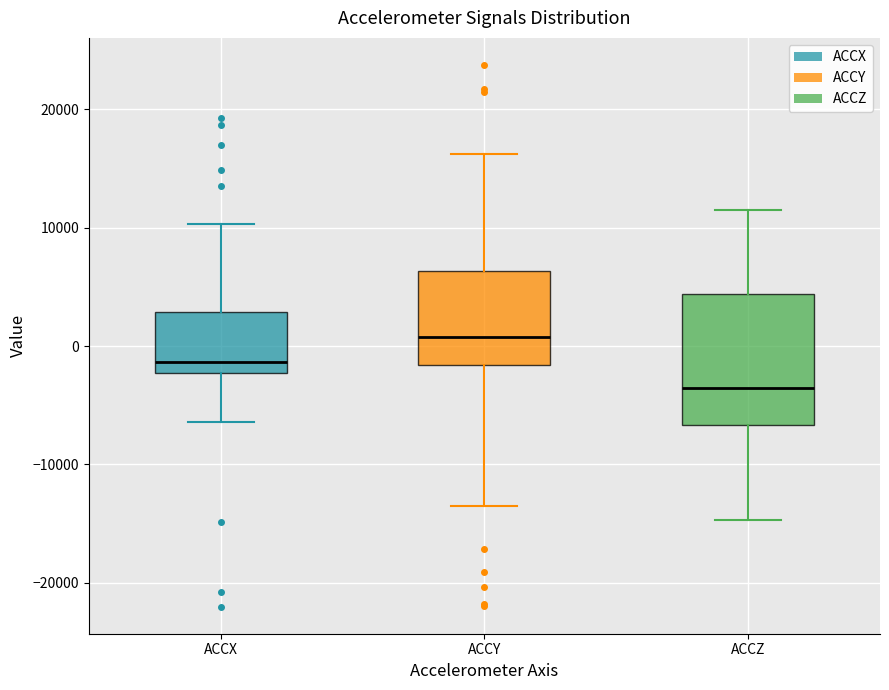

Reading left to right, read every box against the y-axis: the position of its median line, the range the box covers, and the ends of its whiskers. The values are not printed on the chart, so give them approximately, as read against the axis.

ACCX: median -1000, box -2000 to 3000, whiskers -6000 to 10000
ACCY: median 1000, box -2000 to 6000, whiskers -14000 to 16000
ACCZ: median -4000, box -7000 to 4000, whiskers -15000 to 12000